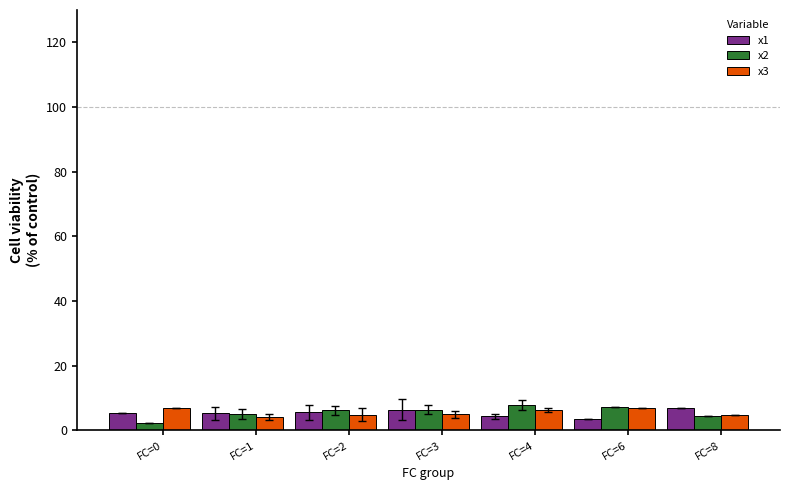

What is the difference between the maximum and minimum values in the x2 series?

5.8